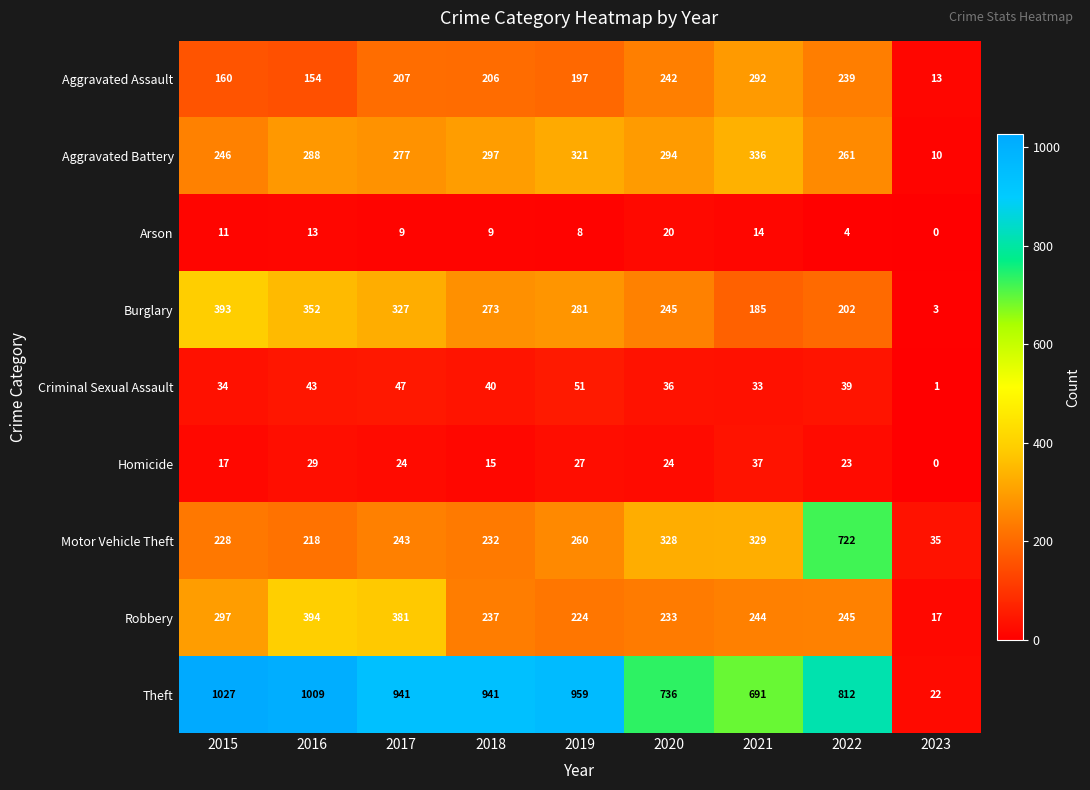

At which category does the chart reach its peak across all series?

2015